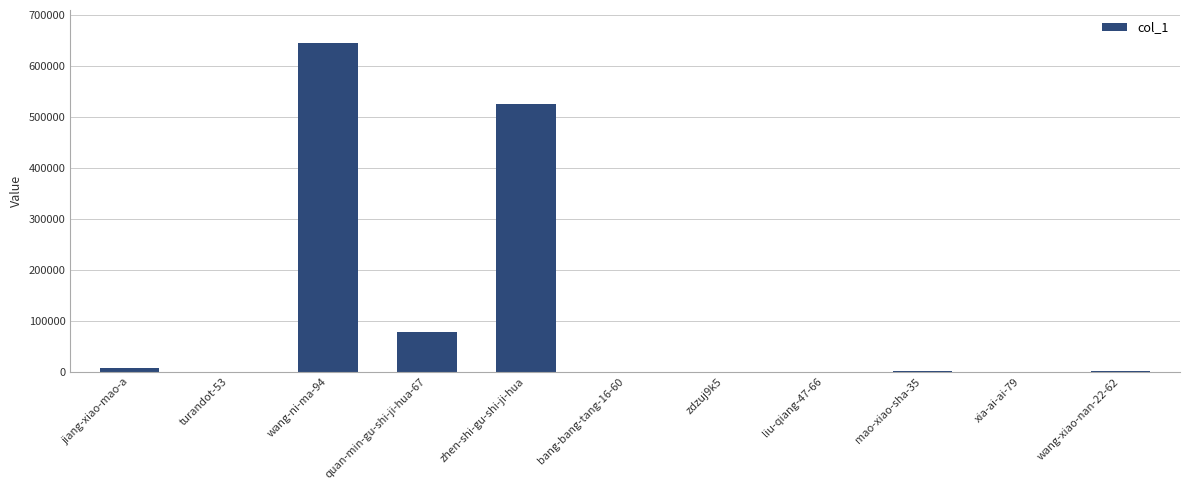

Where does the data first go above 1329?

jiang-xiao-mao-a